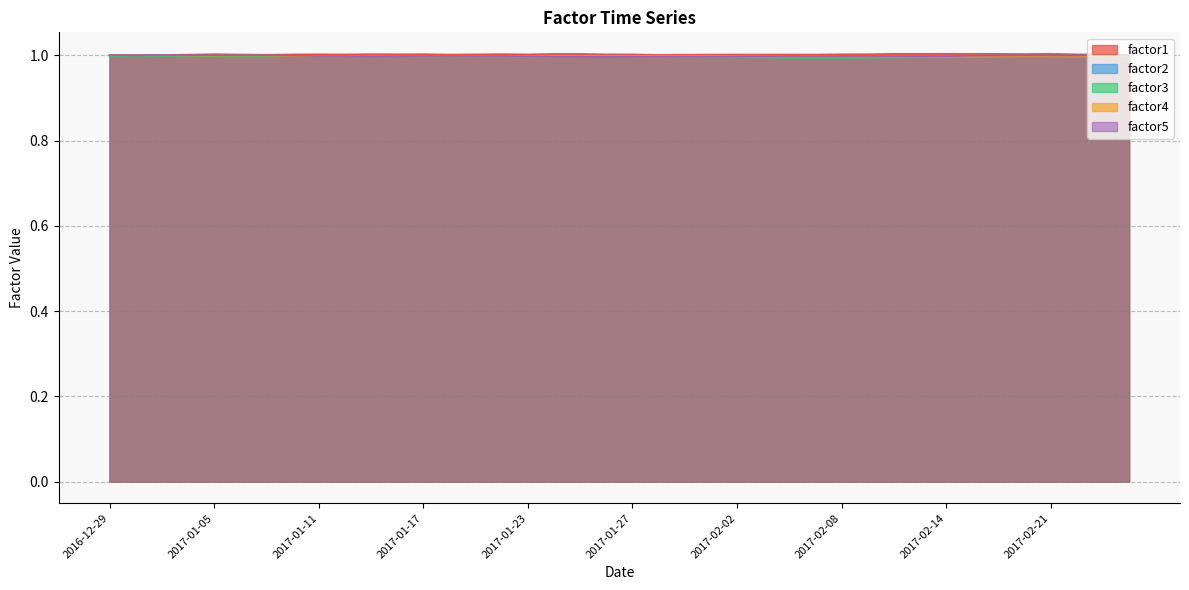

True or false: factor4 and factor1 intersect in this chart.

True